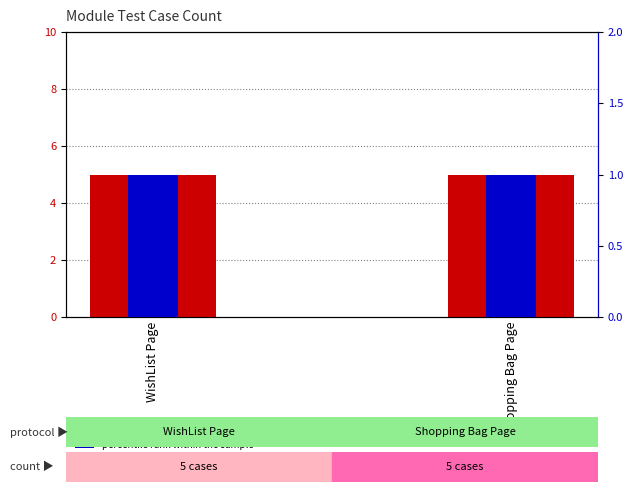

Which label corresponds to the largest value in the chart?

WishList Page